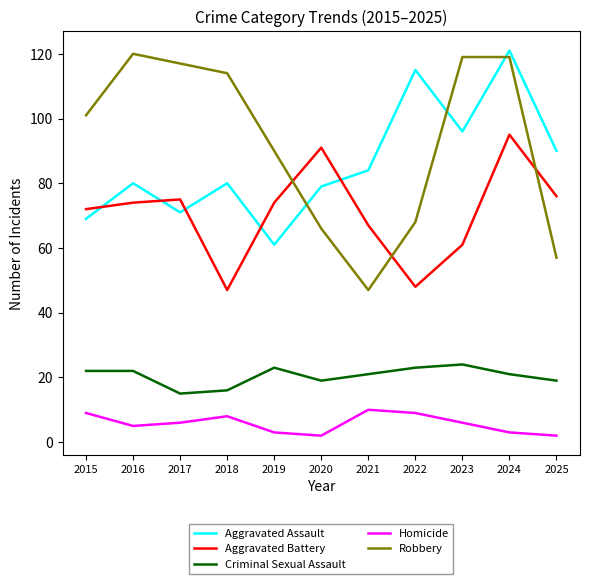

What is the difference between the second highest and second lowest values in the Robbery series?

62